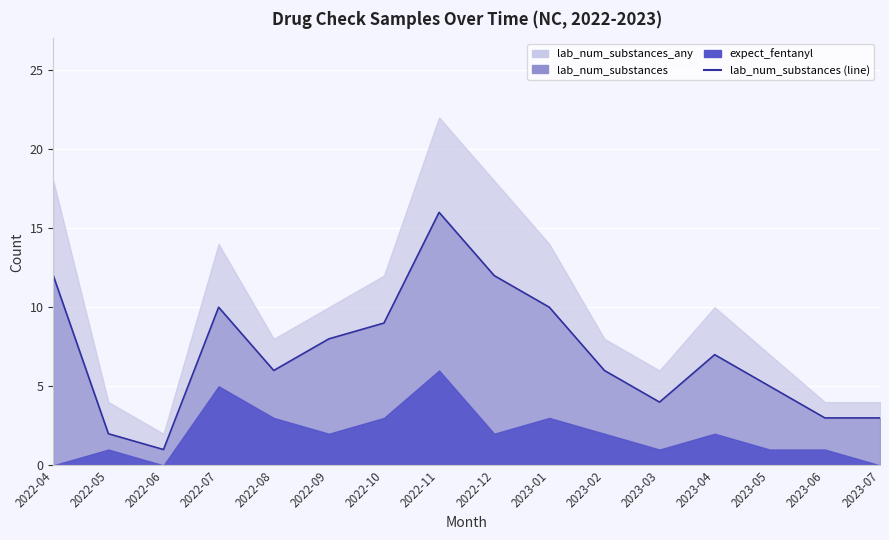

What is the label of the 12th point from the left?

2023-03